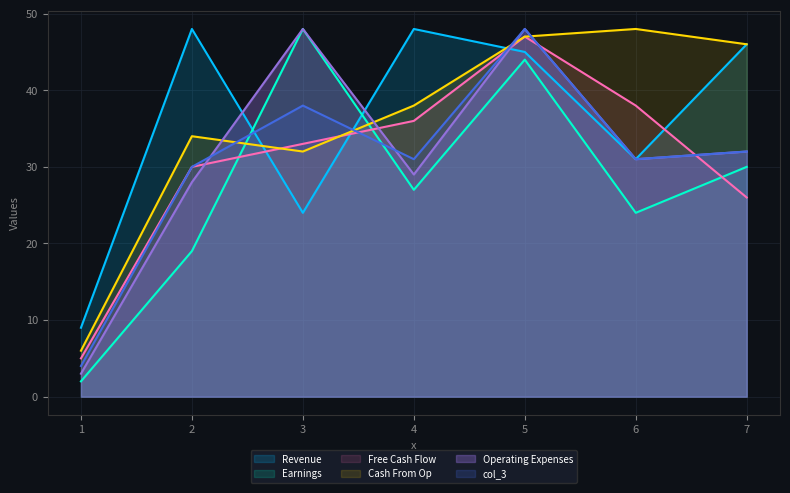

What is the sum of all col_1 values?

194